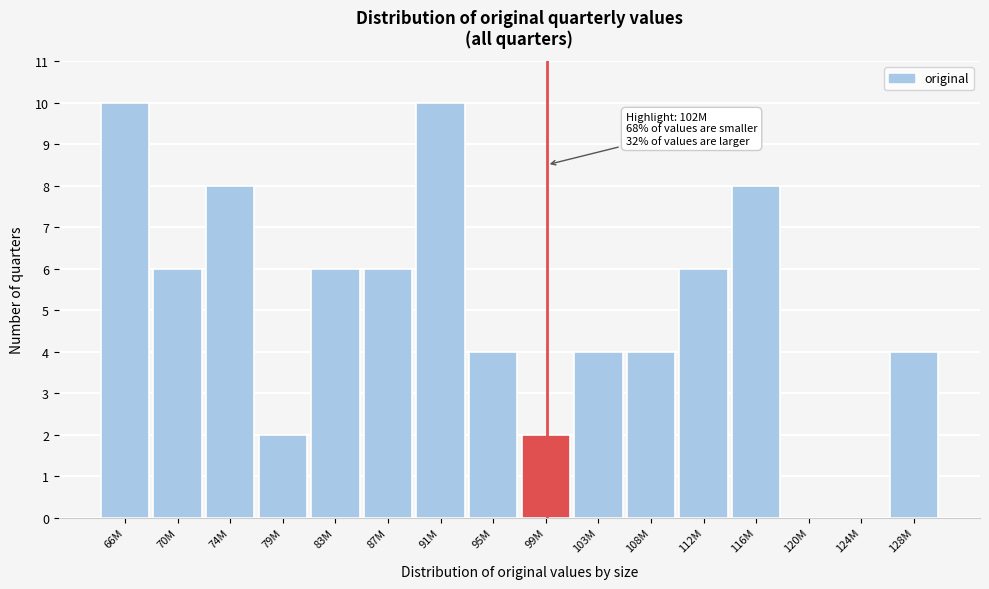

Reading left to right, what are all the values shown in this chart?

66M=10	70M=6	74M=8	79M=2	83M=6	87M=6	91M=10	95M=4	99M=2	103M=4	108M=4	112M=6	116M=8	120M=0	124M=0	128M=4